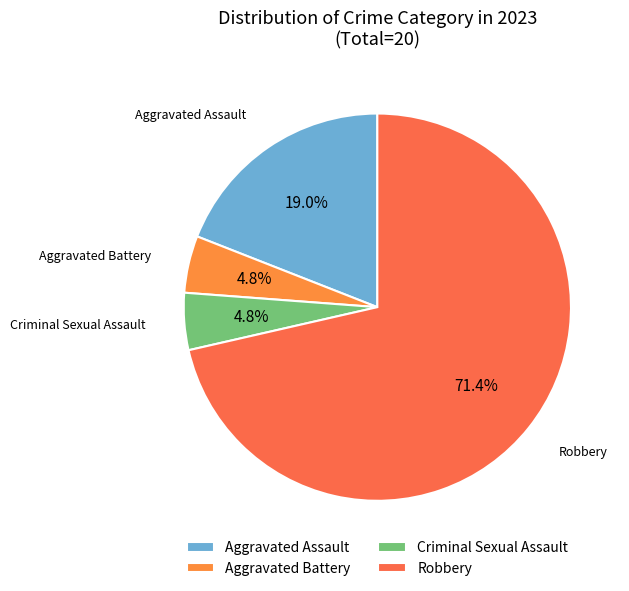

What percentage is NOT represented by Criminal Sexual Assault?

95.2%